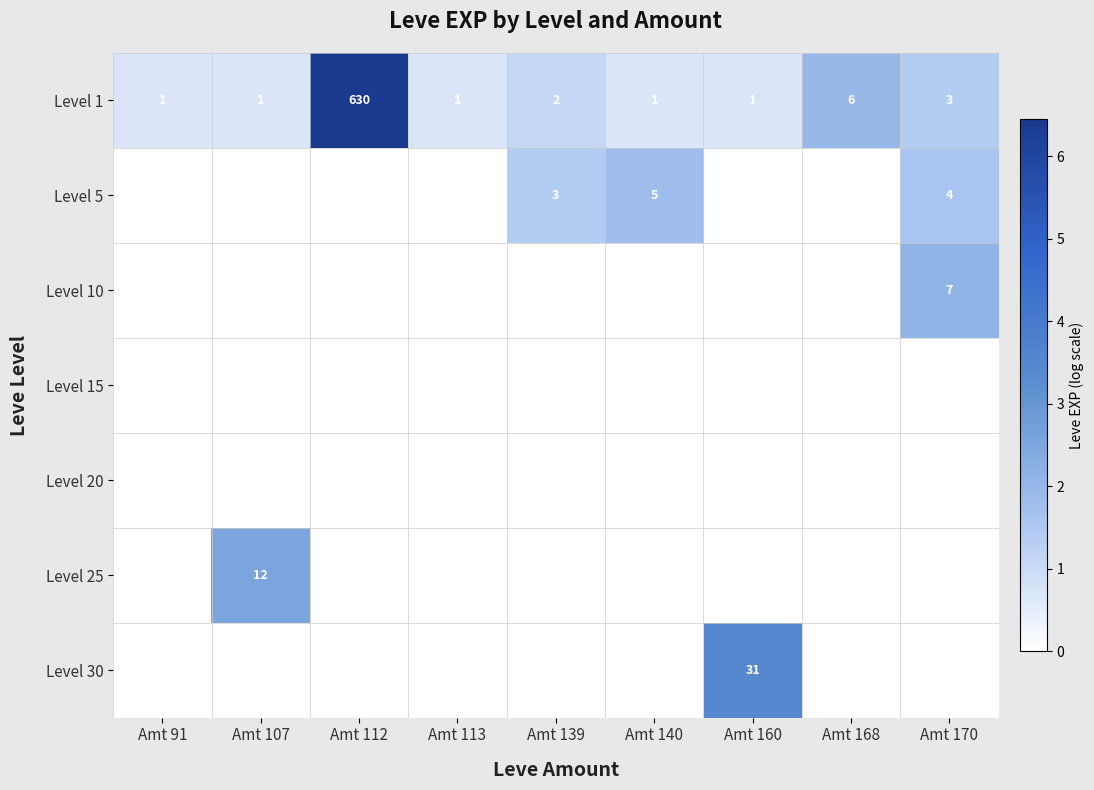

The value of Level 30 at Amt 160 is 31. True or false?

True